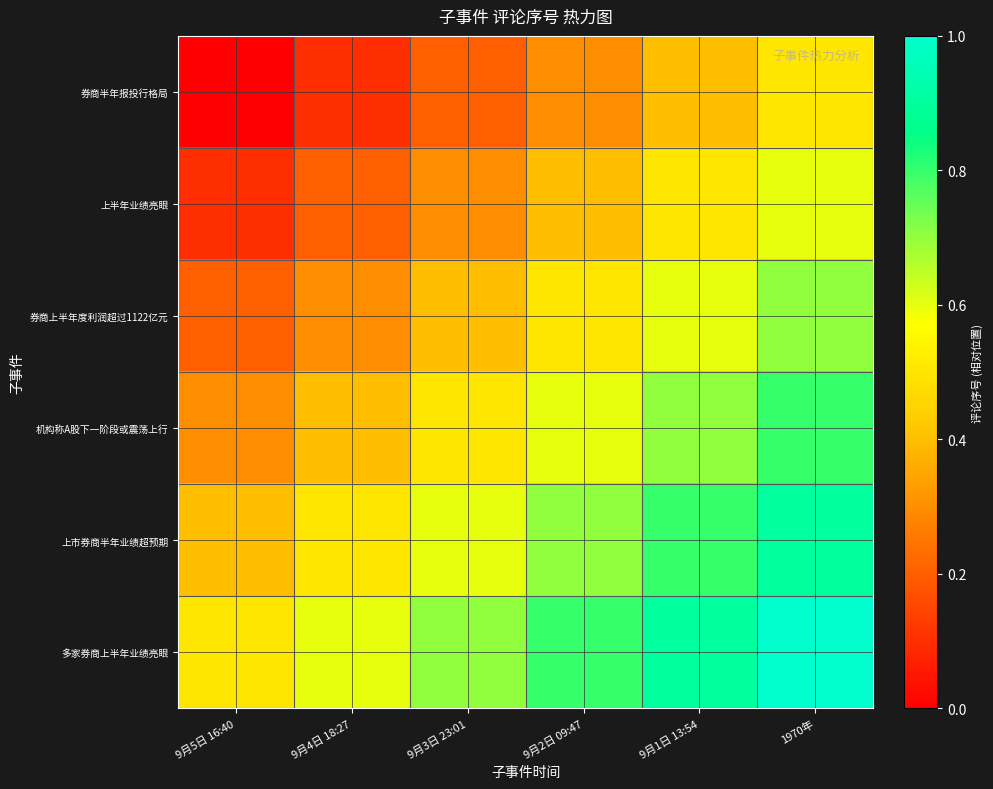

How many categories are shown in the chart?

6